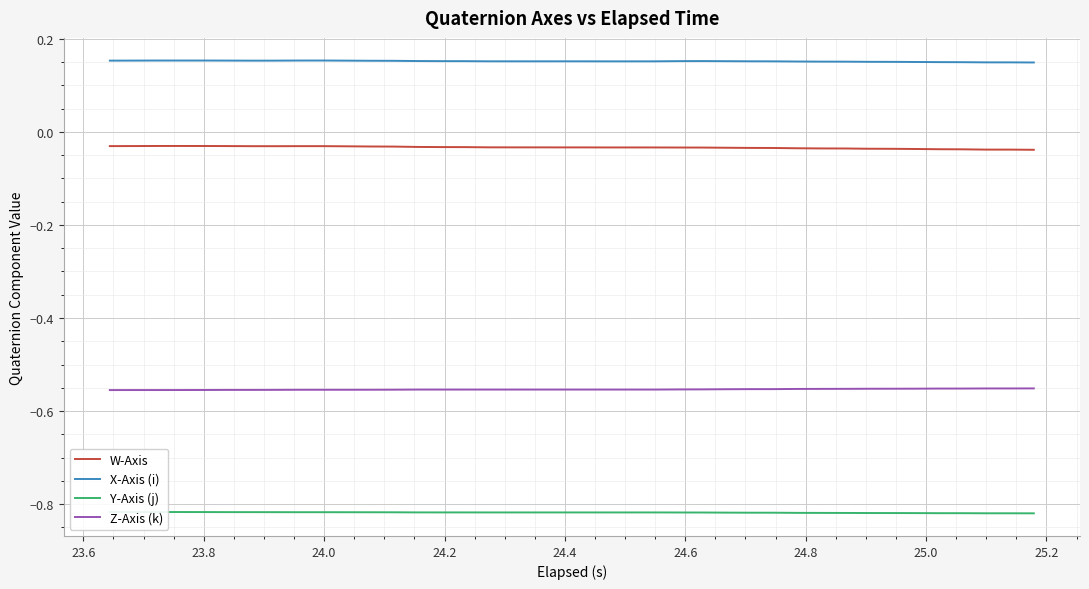

True or false: X-Axis (i) and Z-Axis (k) intersect in this chart.

False